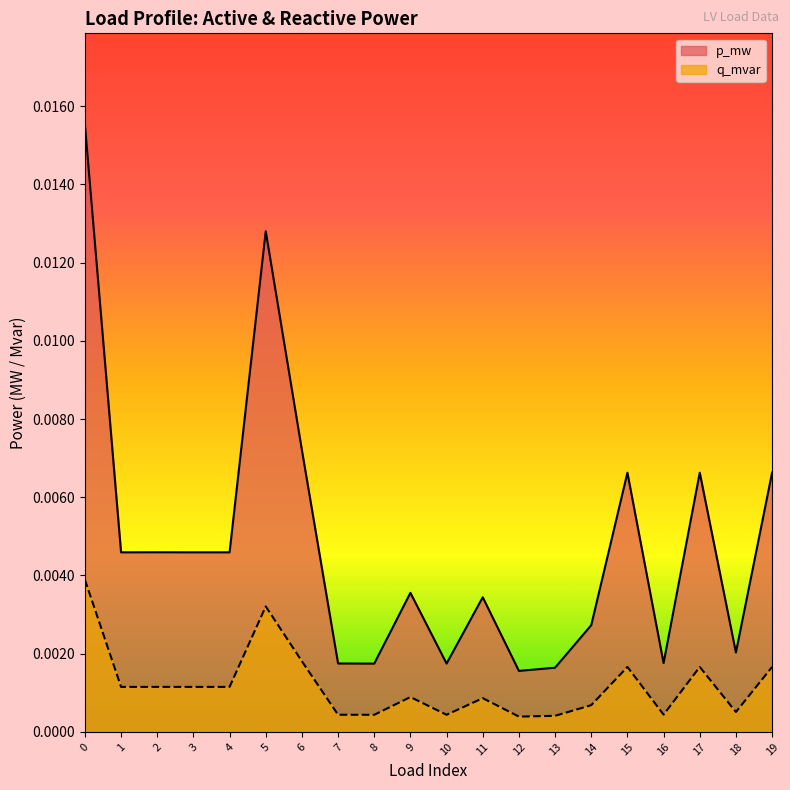

True or false: p_mw and q_mvar intersect in this chart.

False